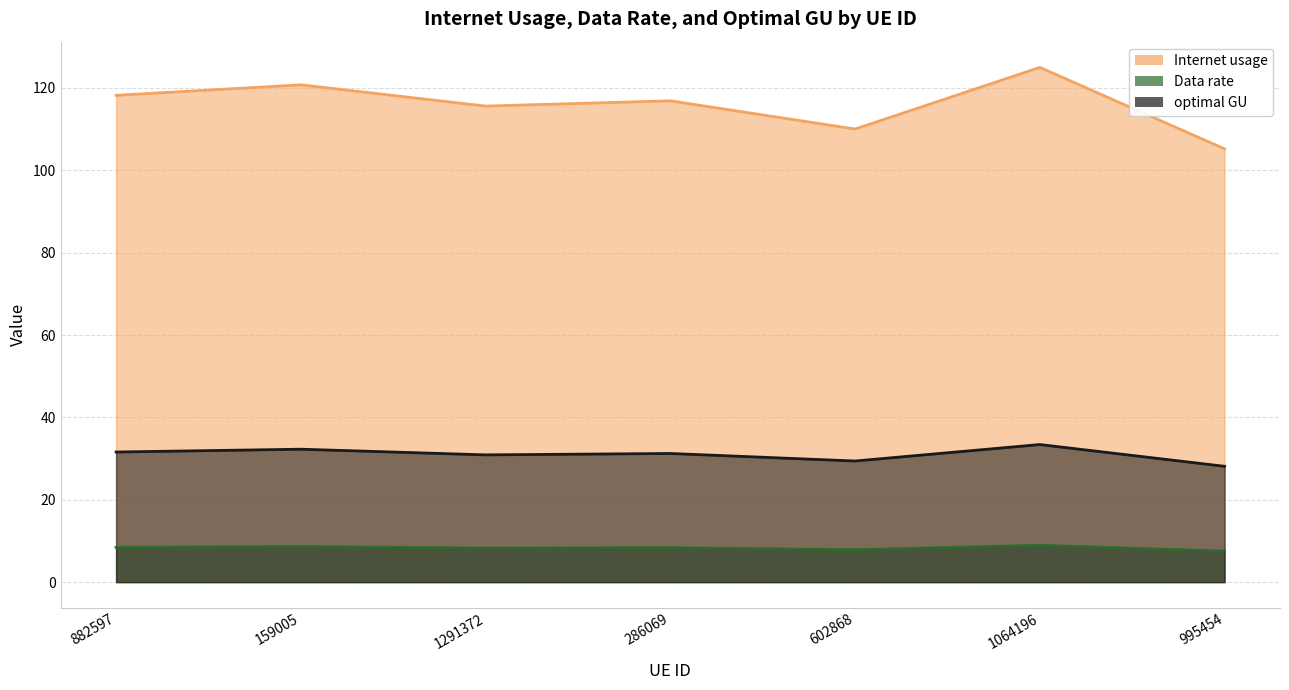

True or false: optimal GU and Data rate cross at least once.

False